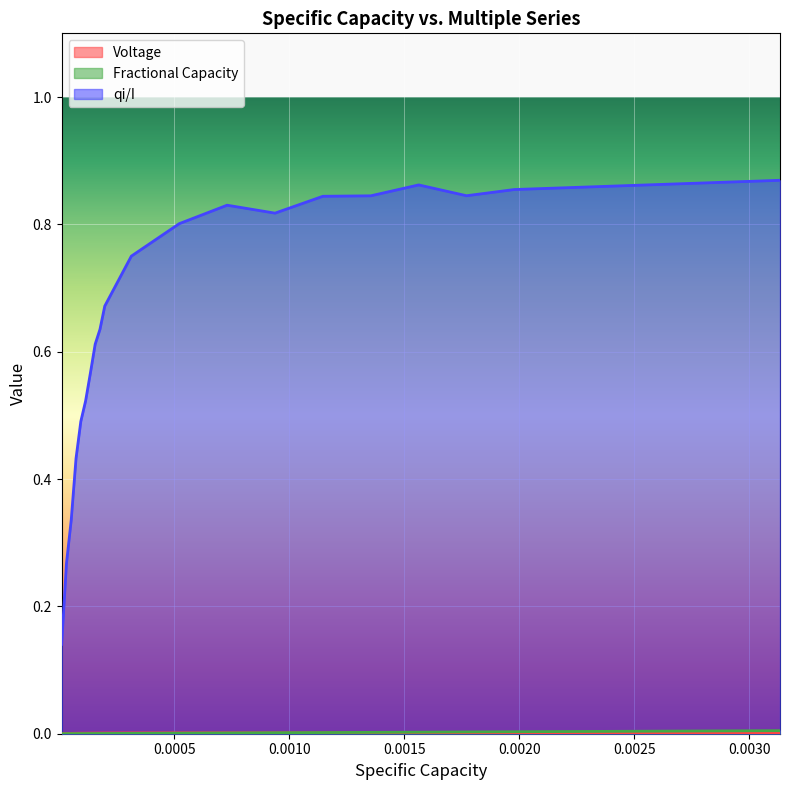

Which series has the widest spread of values?

qi/I